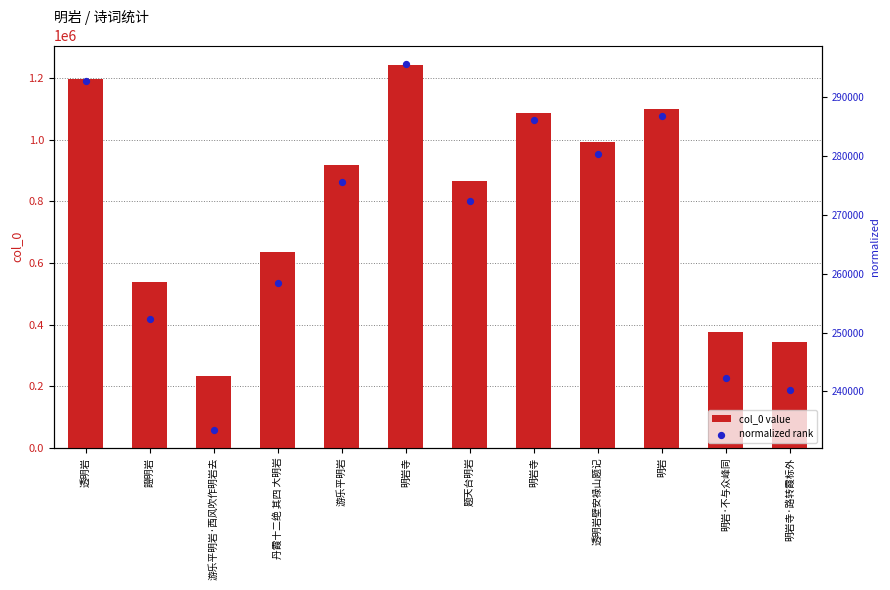

Which series has the largest total across all categories?

col_0 value